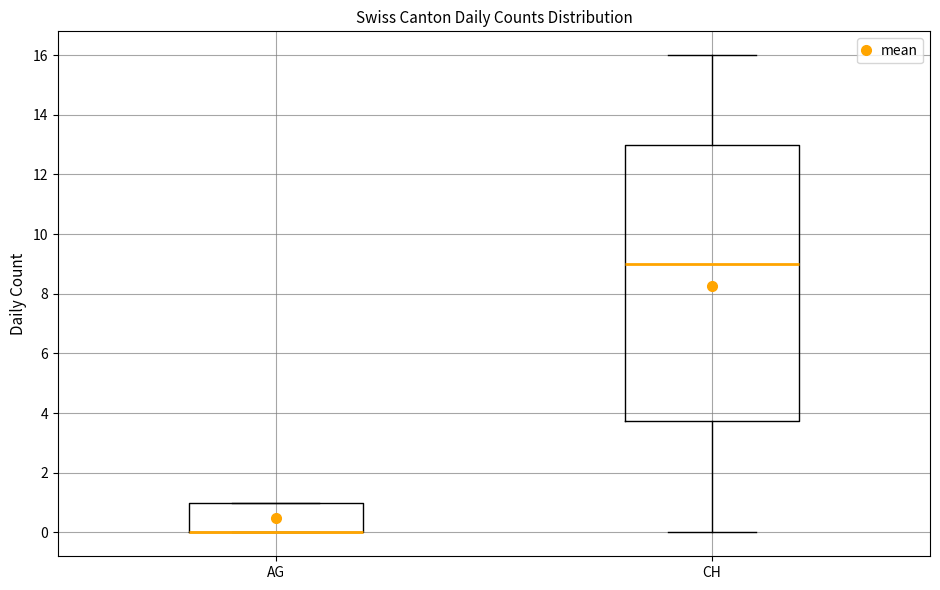

Reading left to right, read every box against the y-axis: the position of its median line, the range the box covers, and the ends of its whiskers. The values are not printed on the chart, so give them approximately, as read against the axis.

AG: median 0.0 (drawn on the box's lower edge), box 0.0 to 1.0, whiskers 0.0 to 1.0
CH: median 9.0, box 3.8 to 13.0, whiskers 0.0 to 16.0